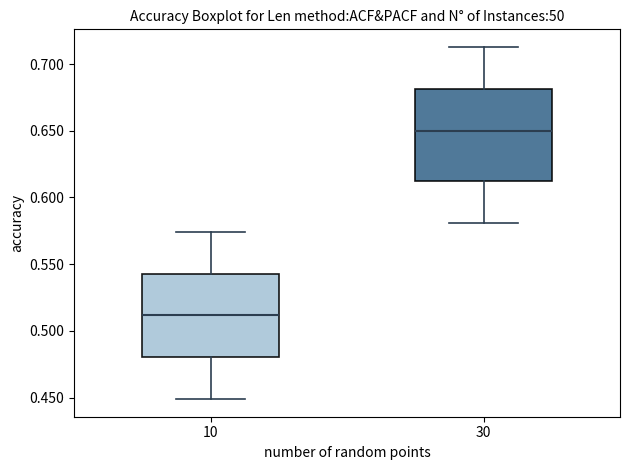

Which box has the lowest median line?

10